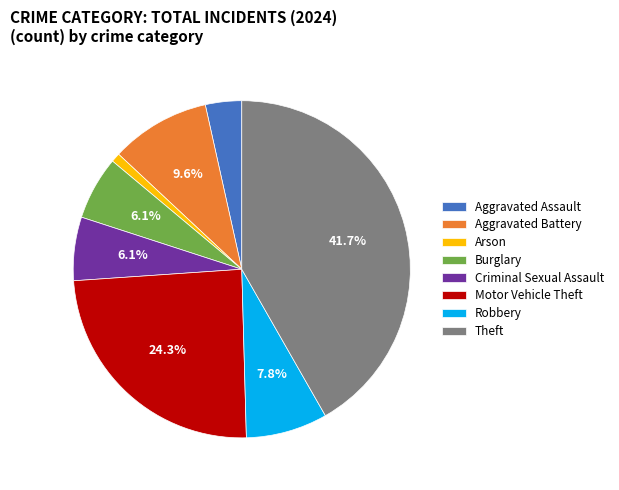

What is the smallest slice in the pie chart?

Arson